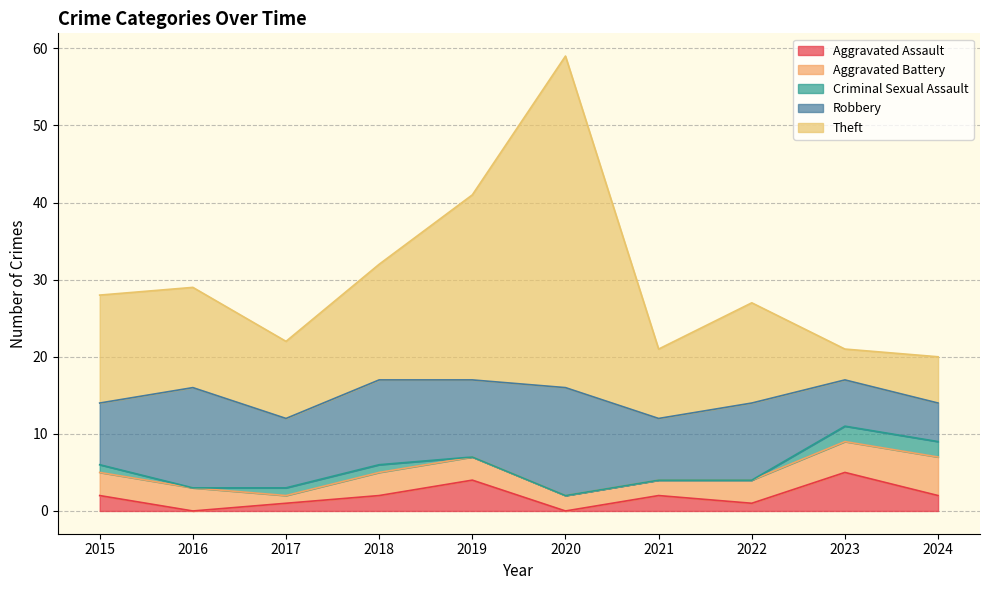

At which label does Criminal Sexual Assault first exceed 1?

2023